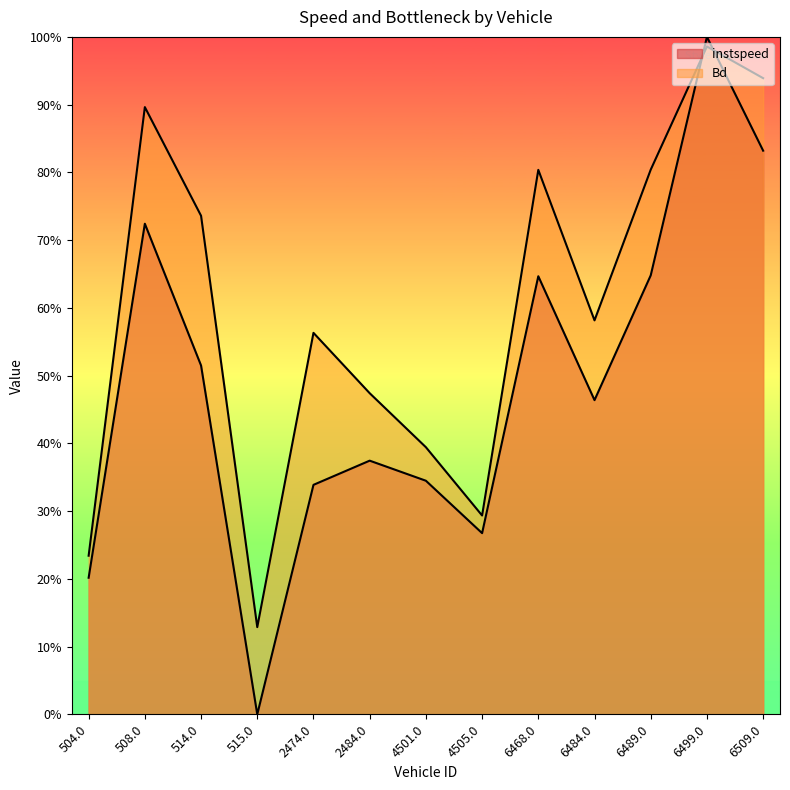

What is the sum of all instspeed values?

6.4